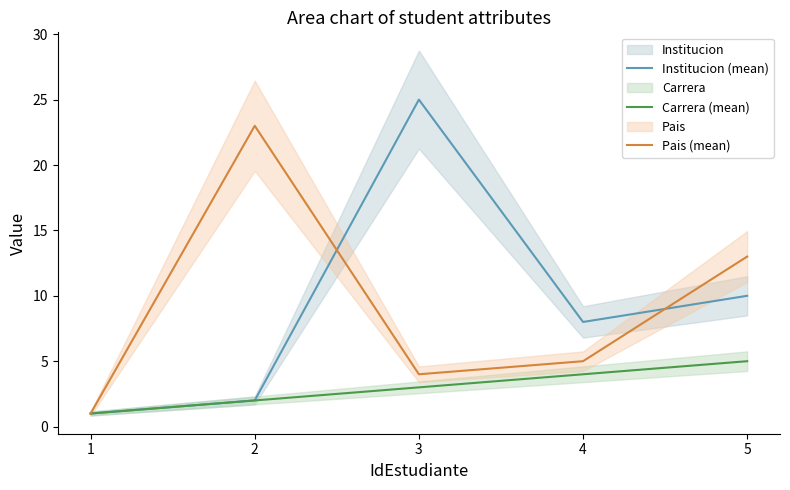

Is this an area chart (filled region under the line)?

No